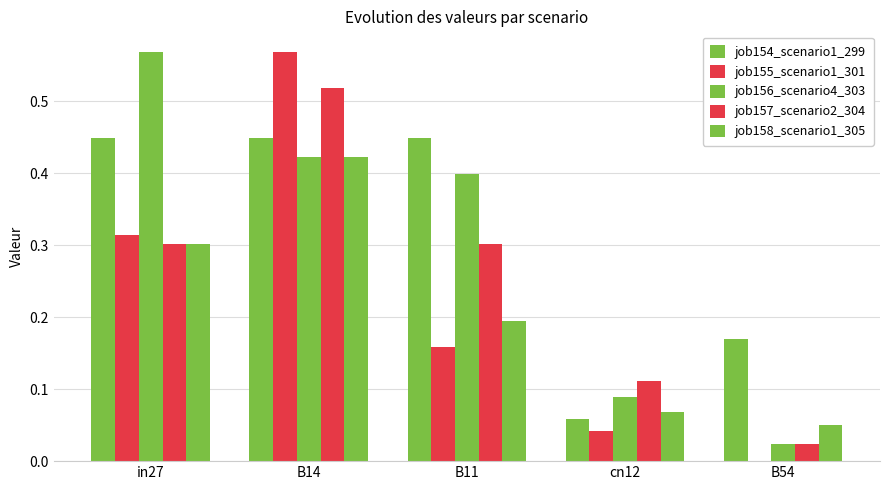

Which series has the widest spread of values?

job155_scenario1_301